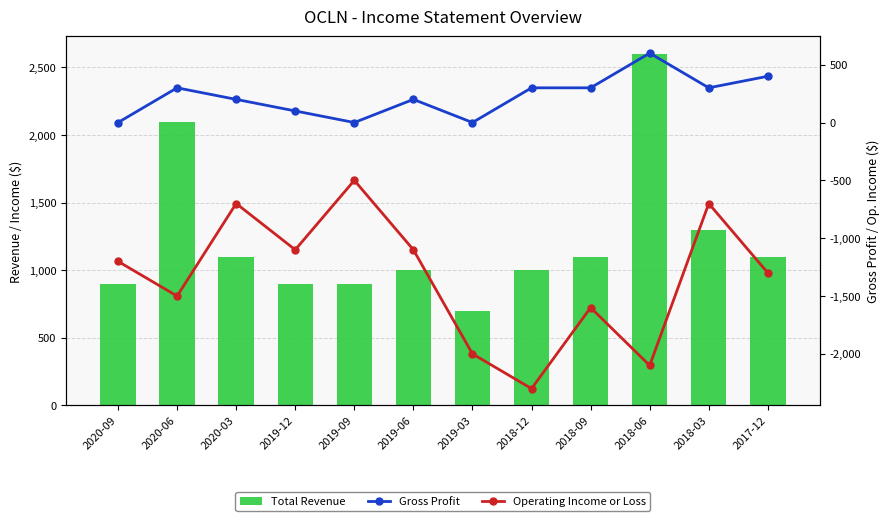

The value of Operating Income or Loss at 2018-03 is -700. True or false?

True